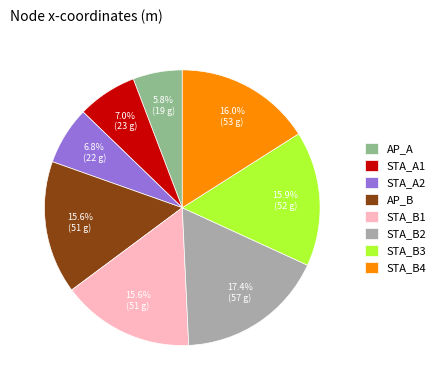

Is it true that STA_B3 is 9% of the pie?

False